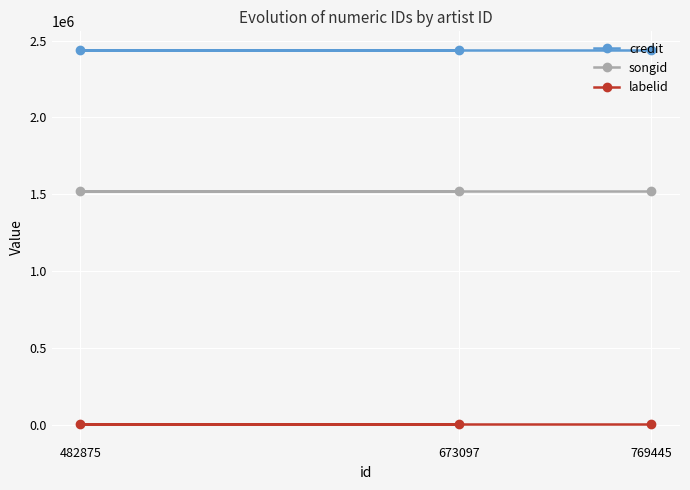

How many series are shown in this chart?

3